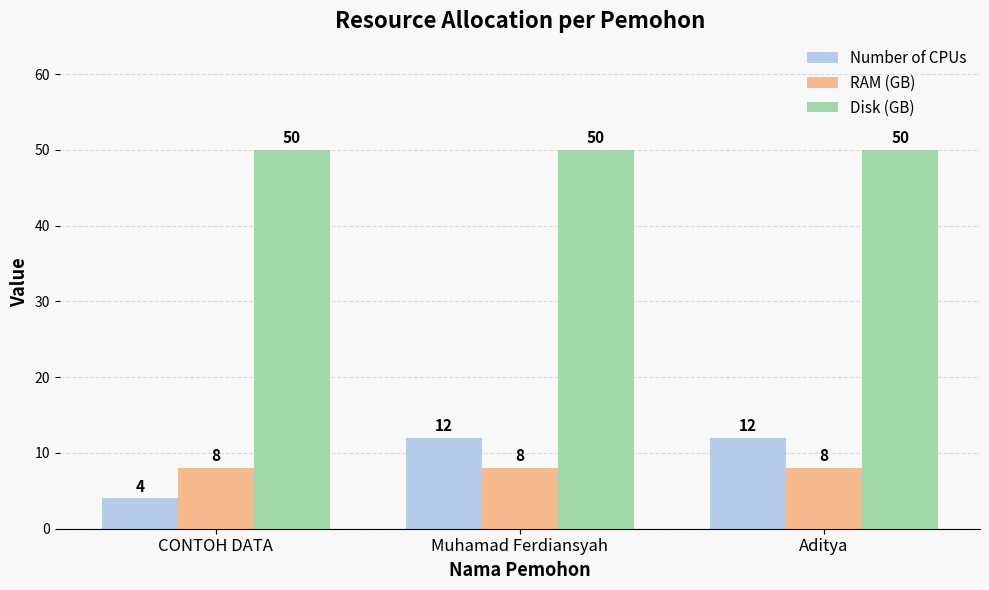

The value of Disk (GB) at Muhamad Ferdiansyah is 50. True or false?

True